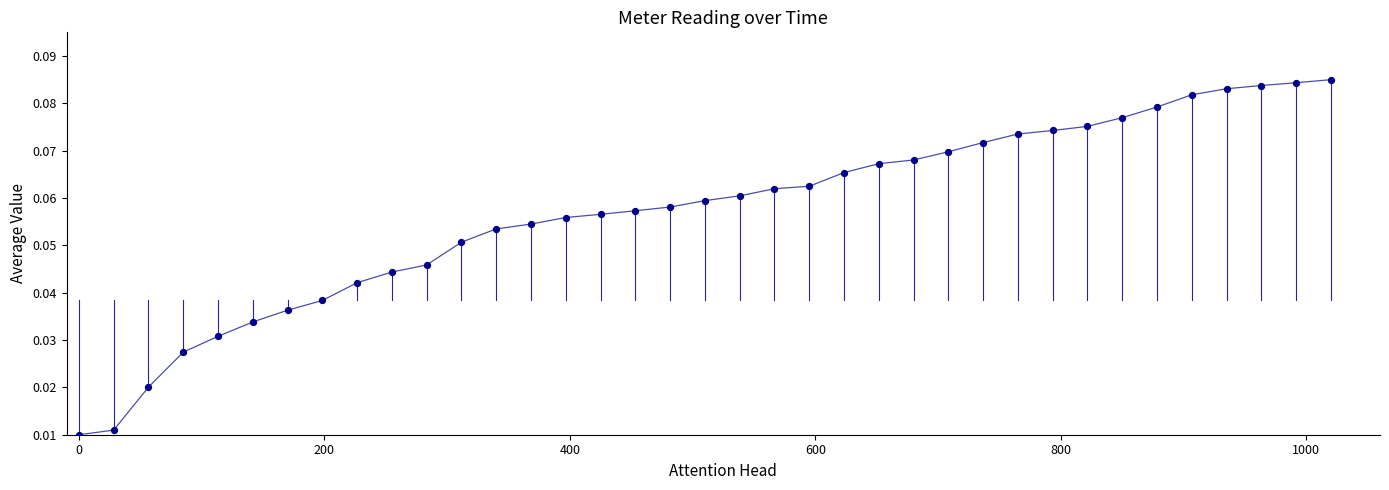

What is the range of X values (max minus min)?

1020.0